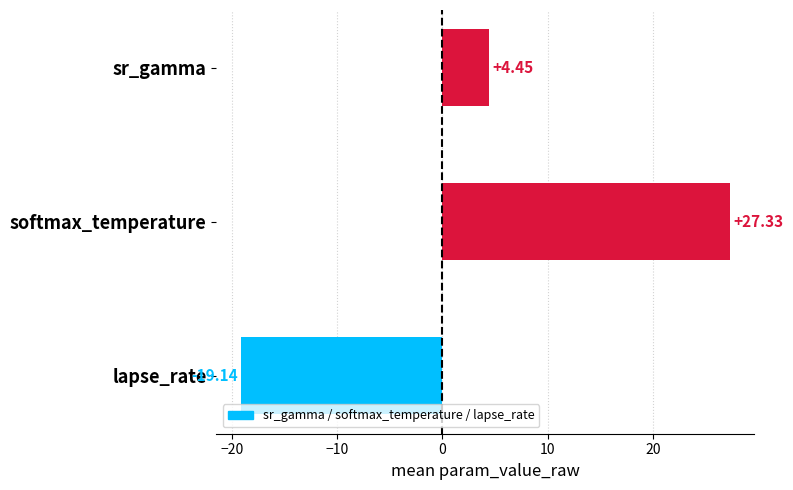

What is the change in value from sr_gamma to lapse_rate?

-23.6